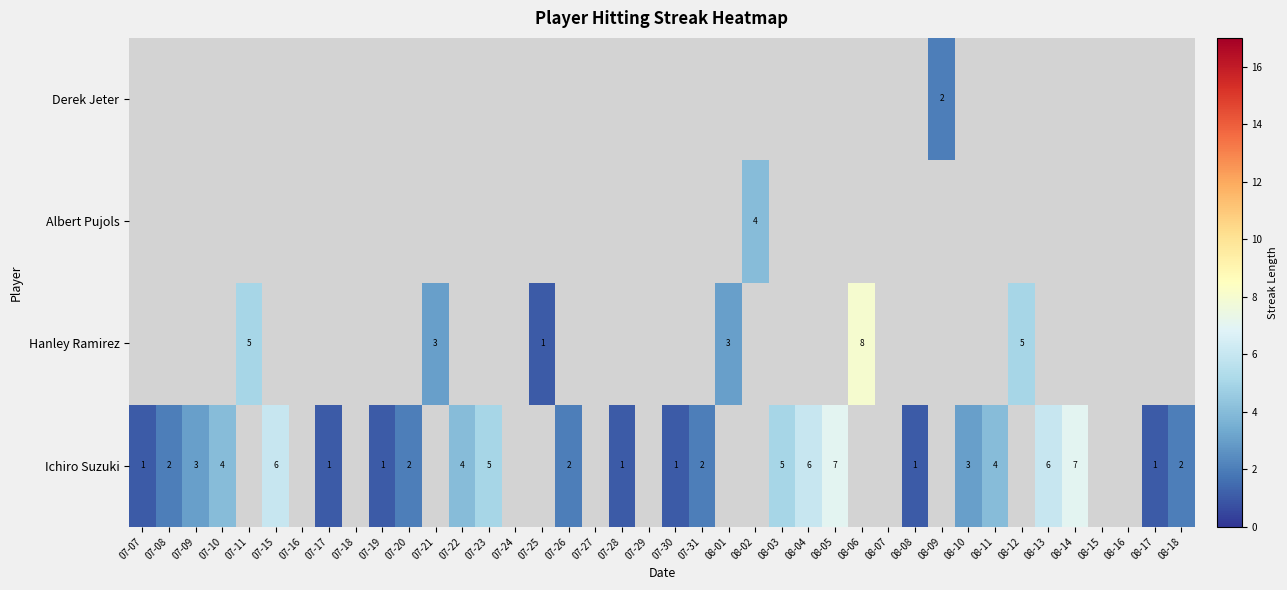

True or false: Derek Jeter has a value of 2 at 08-09.

True